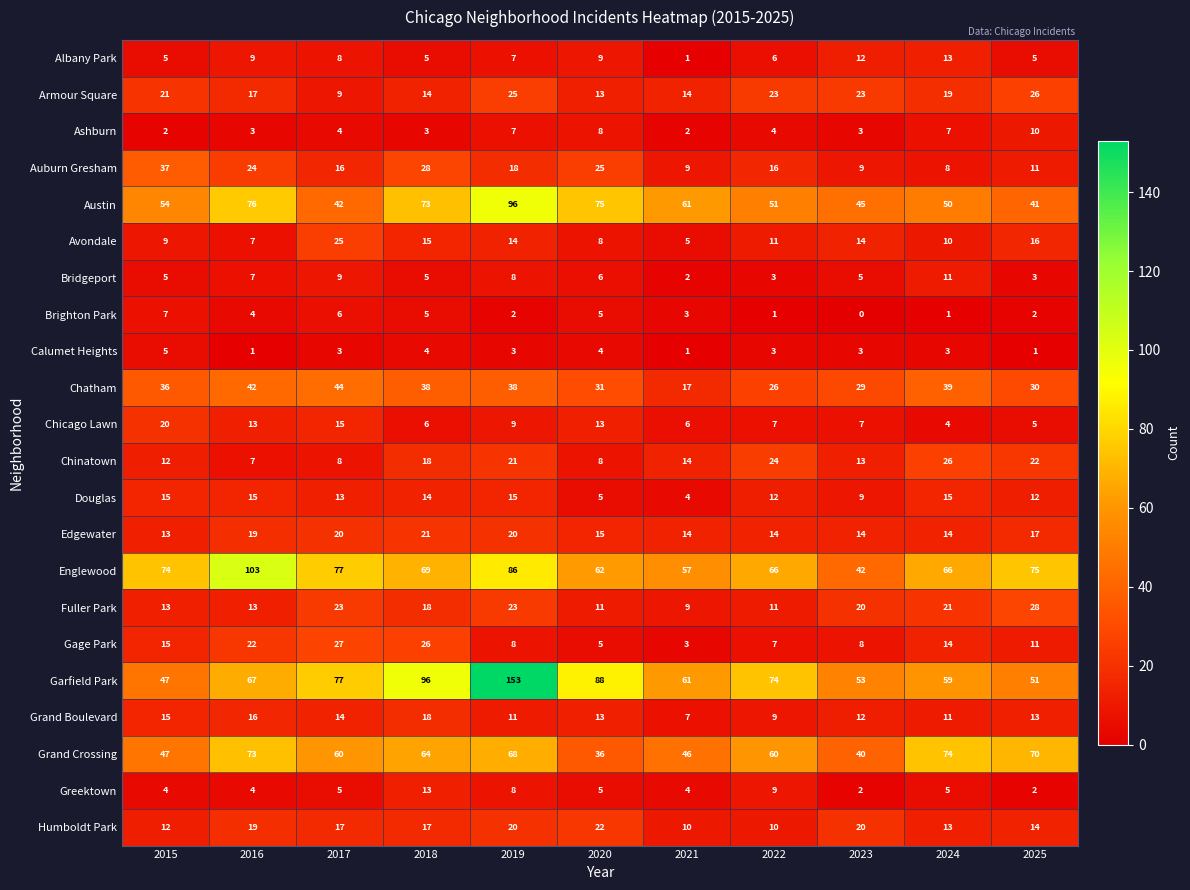

At how many categories does at least one series exceed 71?

9